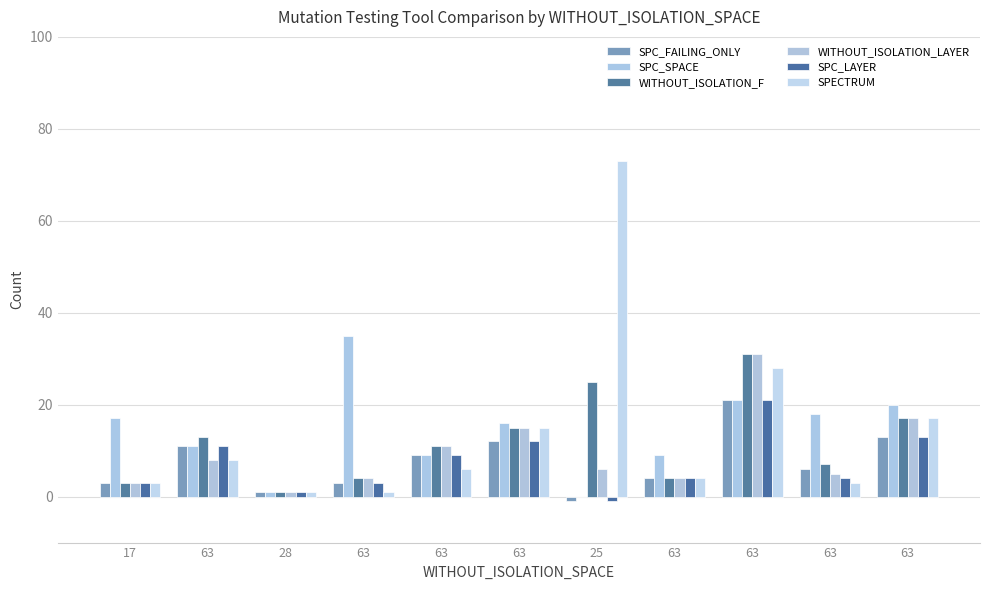

Reading right to left, transcribe all the data shown in this chart.

SPC_FAILING_ONLY: 63=13	63=6	63=21	63=4	25=-1	63=12	63=9	63=3	28=1	63=11	17=3
SPC_SPACE: 63=20	63=18	63=21	63=9	25=0	63=16	63=9	63=35	28=1	63=11	17=17
WITHOUT_ISOLATION_F: 63=17	63=7	63=31	63=4	25=25	63=15	63=11	63=4	28=1	63=13	17=3
WITHOUT_ISOLATION_LAYER: 63=17	63=5	63=31	63=4	25=6	63=15	63=11	63=4	28=1	63=8	17=3
SPC_LAYER: 63=13	63=4	63=21	63=4	25=-1	63=12	63=9	63=3	28=1	63=11	17=3
SPECTRUM: 63=17	63=3	63=28	63=4	25=73	63=15	63=6	63=1	28=1	63=8	17=3